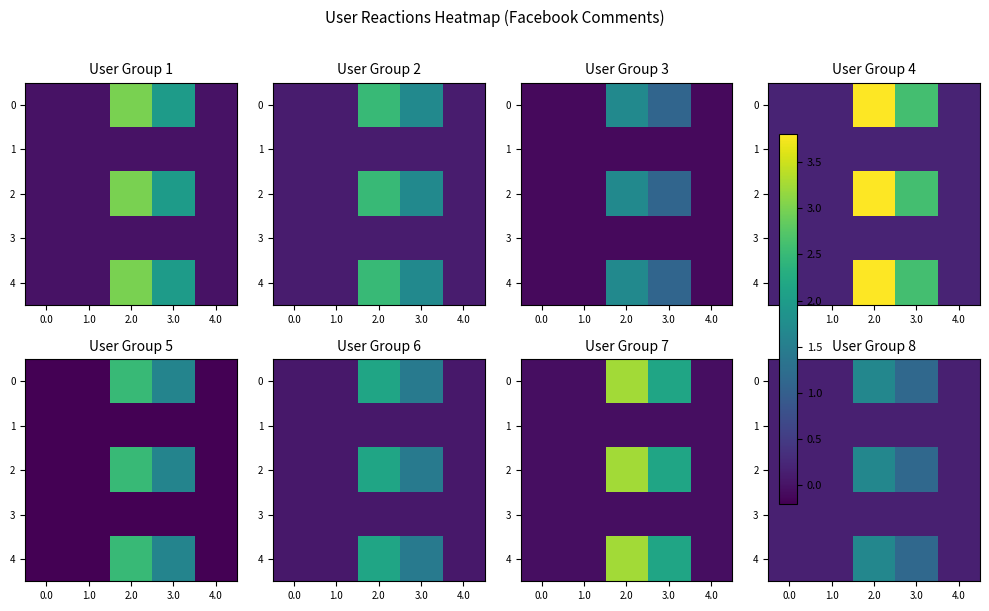

What is the average value of the 4 series?

0.7